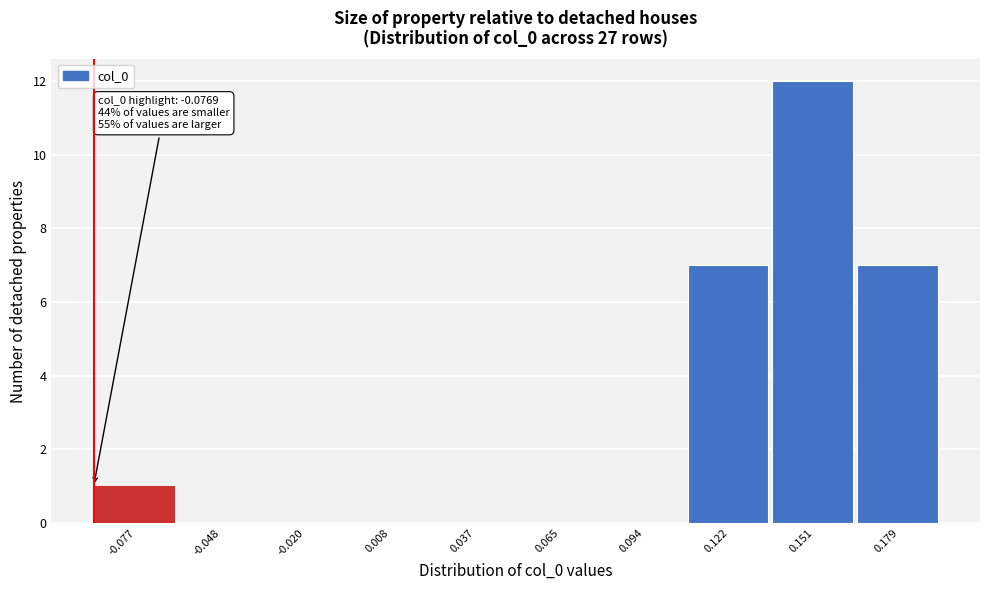

Reading left to right, what are all the values shown in this chart?

-0.077=1	-0.048=0	-0.020=0	0.008=0	0.037=0	0.065=0	0.094=0	0.122=7	0.151=12	0.179=7